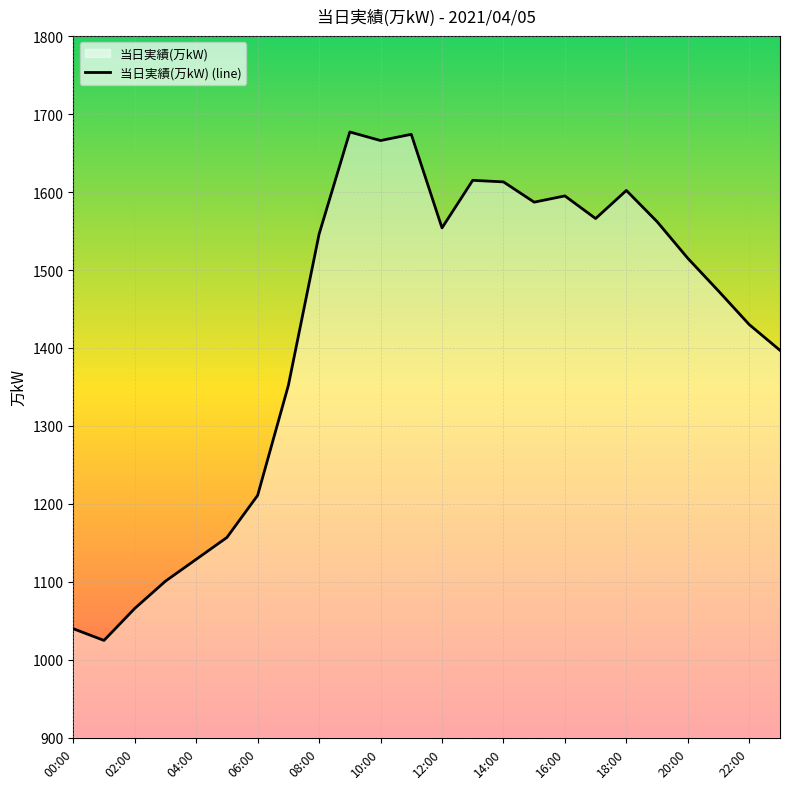

The chart shows a value of 1473 at 21. True or false?

True